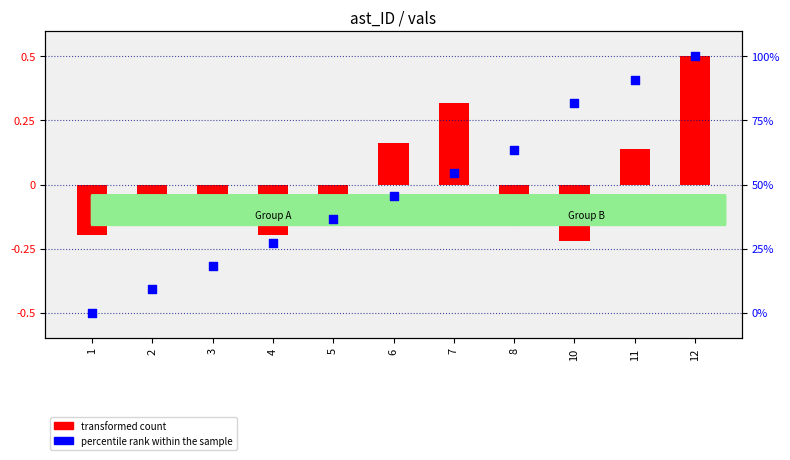

Which series contains the highest Y value?

percentile rank within the sample